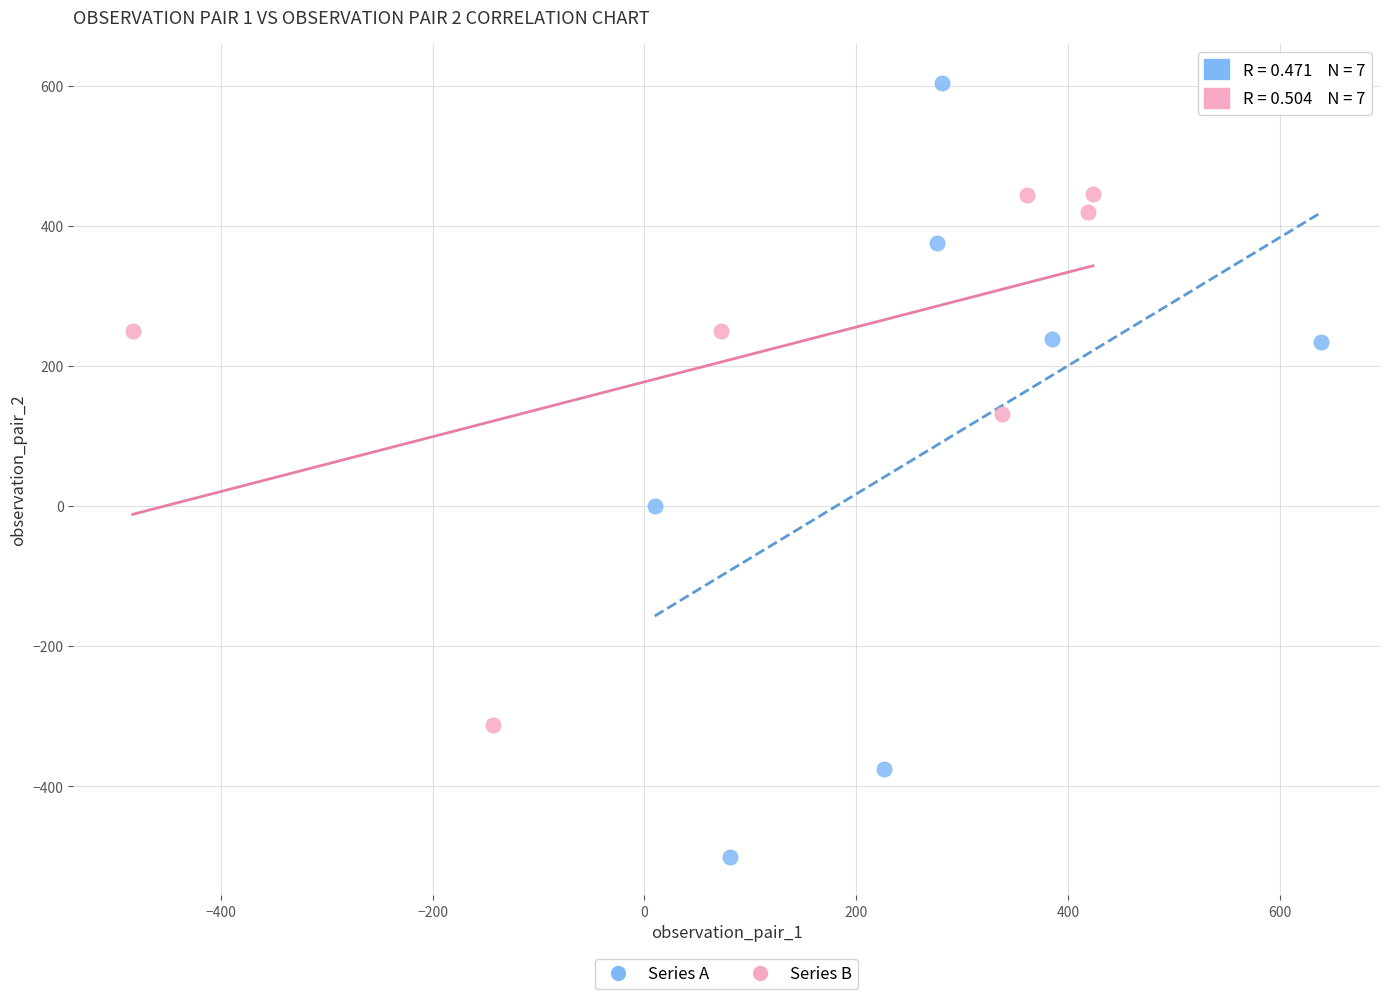

Which series contains the highest Y value?

Series A